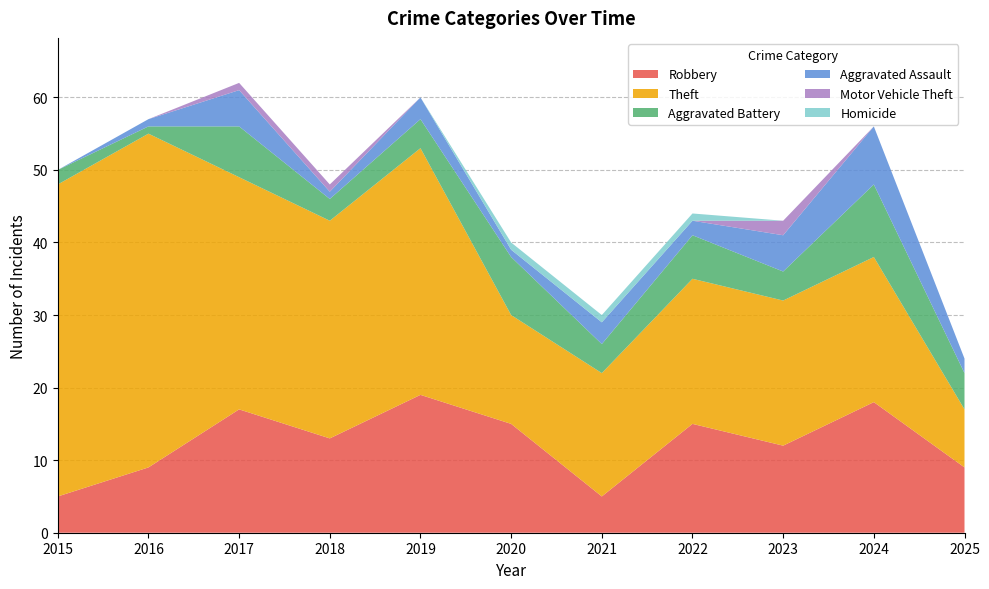

Reading left to right, what are all the values shown in this chart?

Robbery: 2015=5	2016=9	2017=17	2018=13	2019=19	2020=15	2021=5	2022=15	2023=12	2024=18	2025=9
Theft: 2015=43	2016=46	2017=32	2018=30	2019=34	2020=15	2021=17	2022=20	2023=20	2024=20	2025=8
Aggravated Battery: 2015=2	2016=1	2017=7	2018=3	2019=4	2020=8	2021=4	2022=6	2023=4	2024=10	2025=5
Aggravated Assault: 2015=0	2016=1	2017=5	2018=1	2019=3	2020=1	2021=3	2022=2	2023=5	2024=8	2025=2
Motor Vehicle Theft: 2015=0	2016=0	2017=1	2018=1	2019=0	2020=0	2021=0	2022=0	2023=2	2024=0	2025=0
Homicide: 2015=0	2016=0	2017=0	2018=0	2019=0	2020=1	2021=1	2022=1	2023=0	2024=0	2025=0